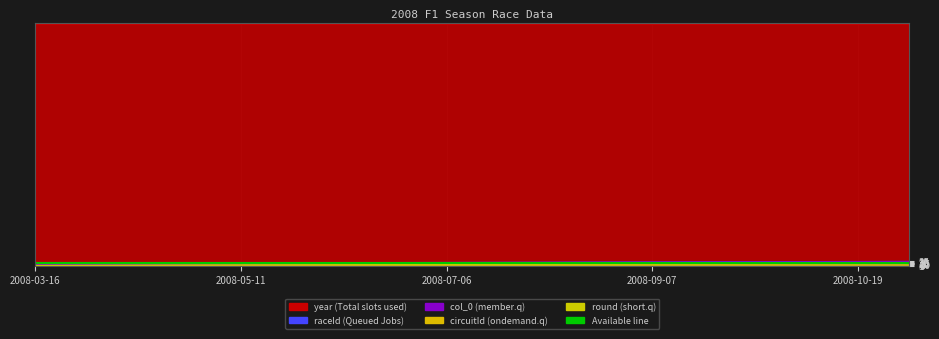

Rank the categories by raceId value from lowest to highest.

2008-03-16, 2008-03-23, 2008-04-06, 2008-04-27, 2008-05-11, 2008-05-25, 2008-06-08, 2008-06-22, 2008-07-06, 2008-07-20, 2008-08-03, 2008-08-24, 2008-09-07, 2008-09-14, 2008-09-28, 2008-10-12, 2008-10-19, 2008-11-02